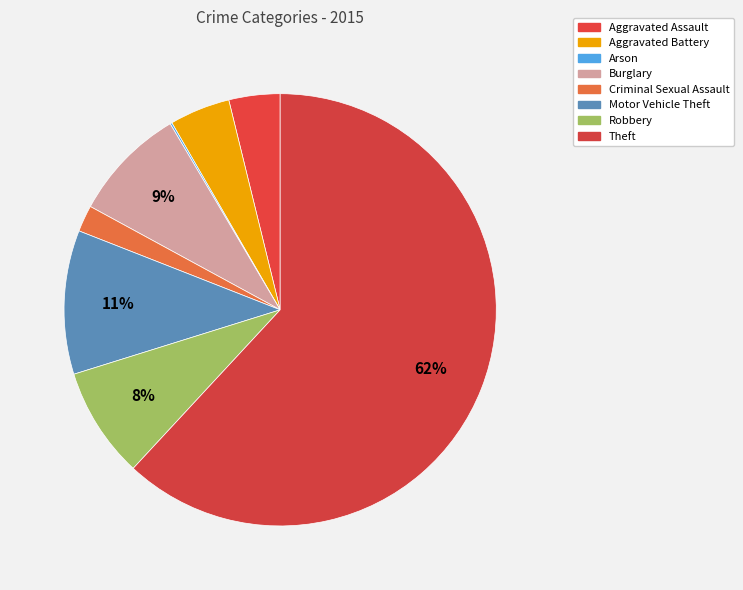

Count the number of slices in the pie.

8